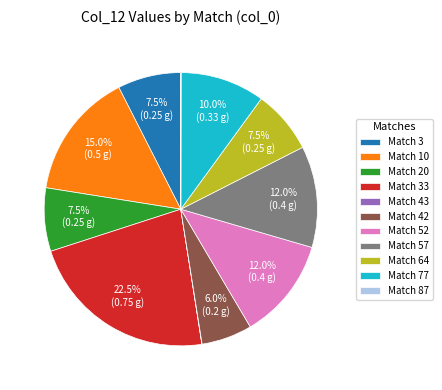

Between Match 10 and Match 20, which is larger?

Match 10